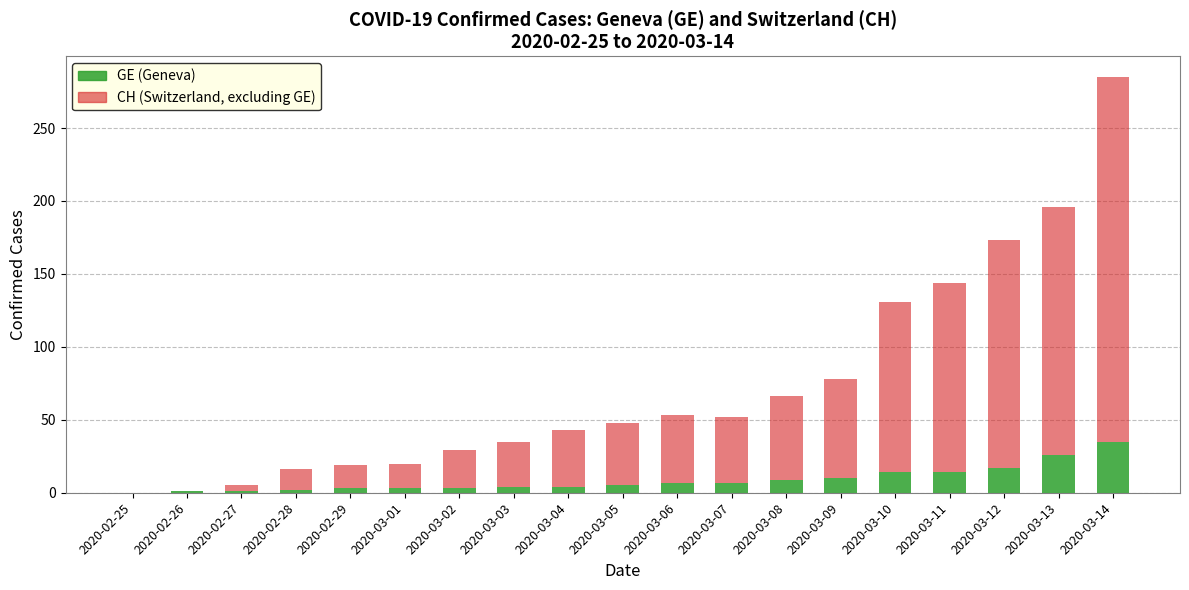

At which category is the sum across all series the highest?

2020-03-14